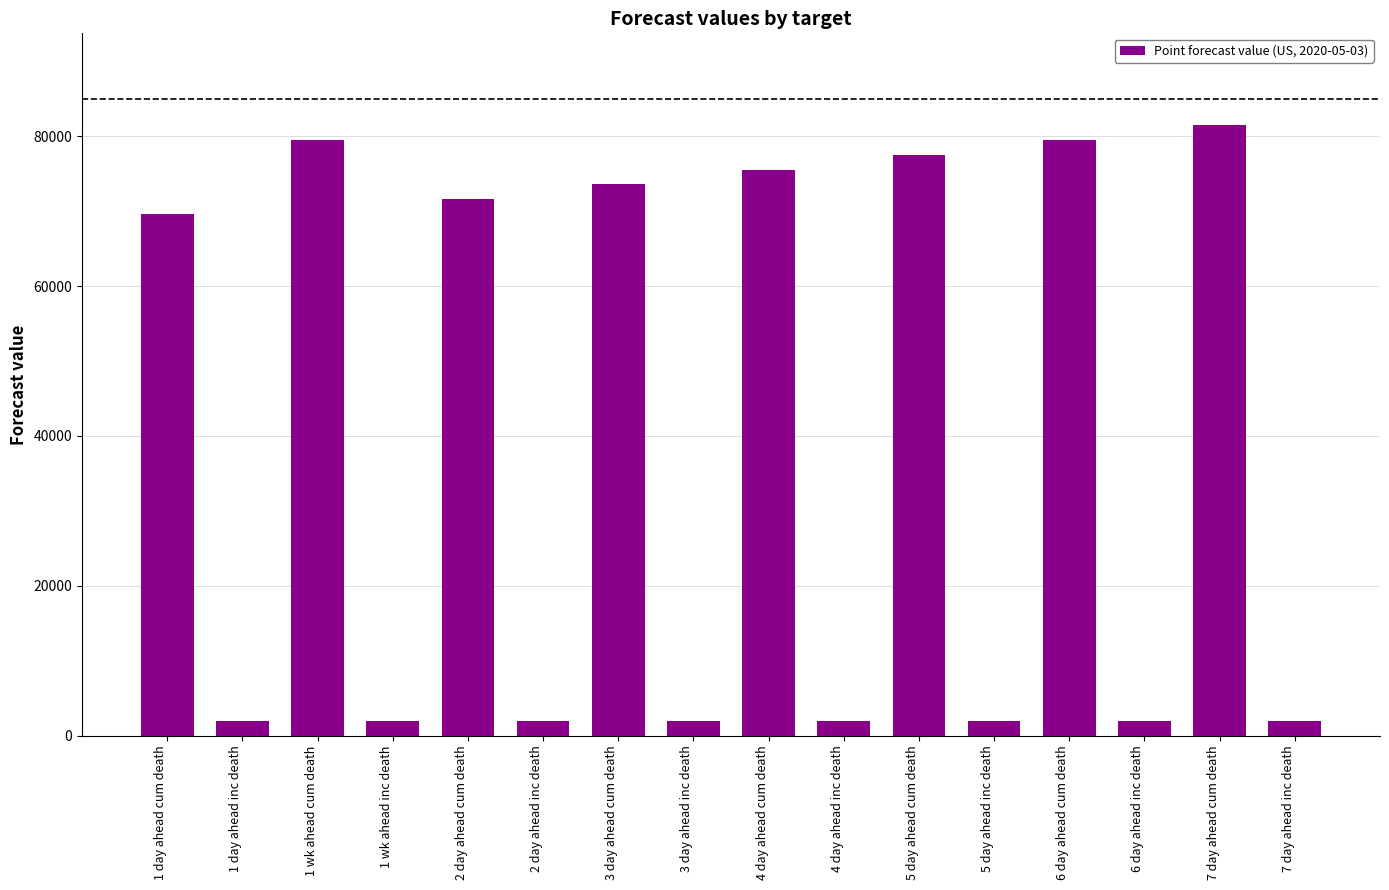

What is the average value?

39011